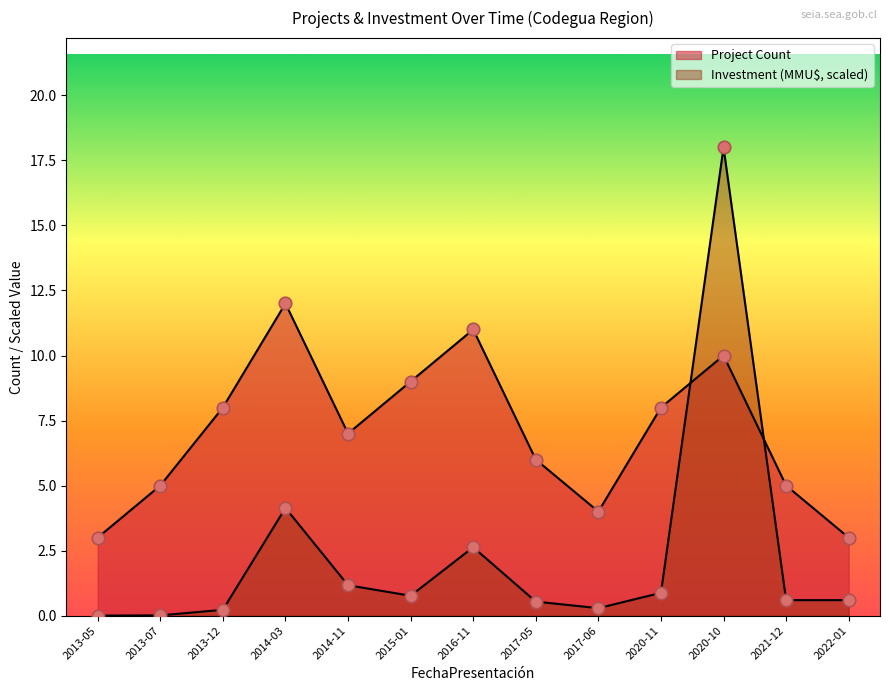

Which series changed the most between 2014-03 and 2020-11?

Project Count